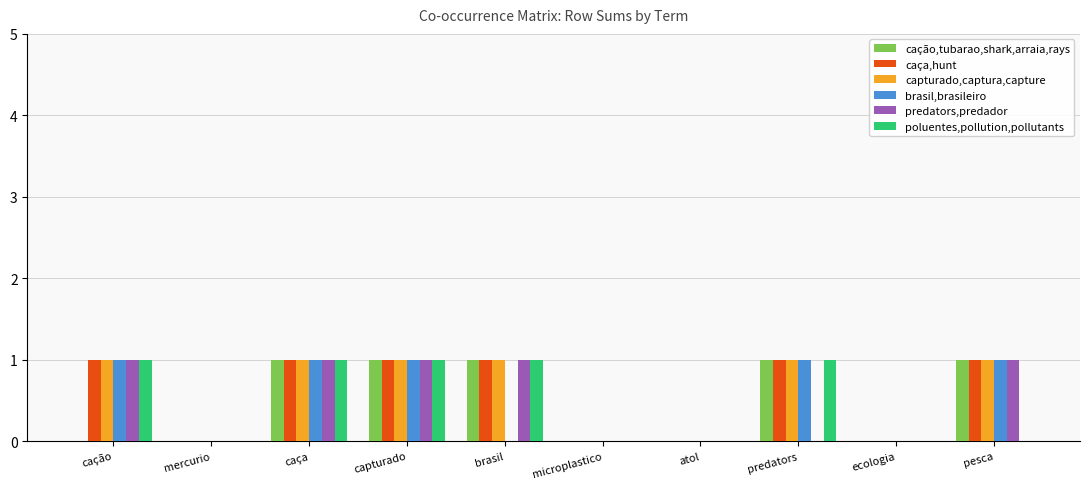

The value of poluentes,pollution,pollutants at pesca is -1. True or false?

False